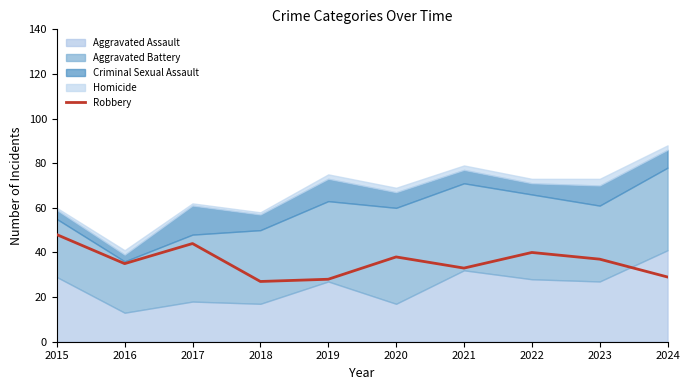

What is the lowest value of the Robbery series?

27